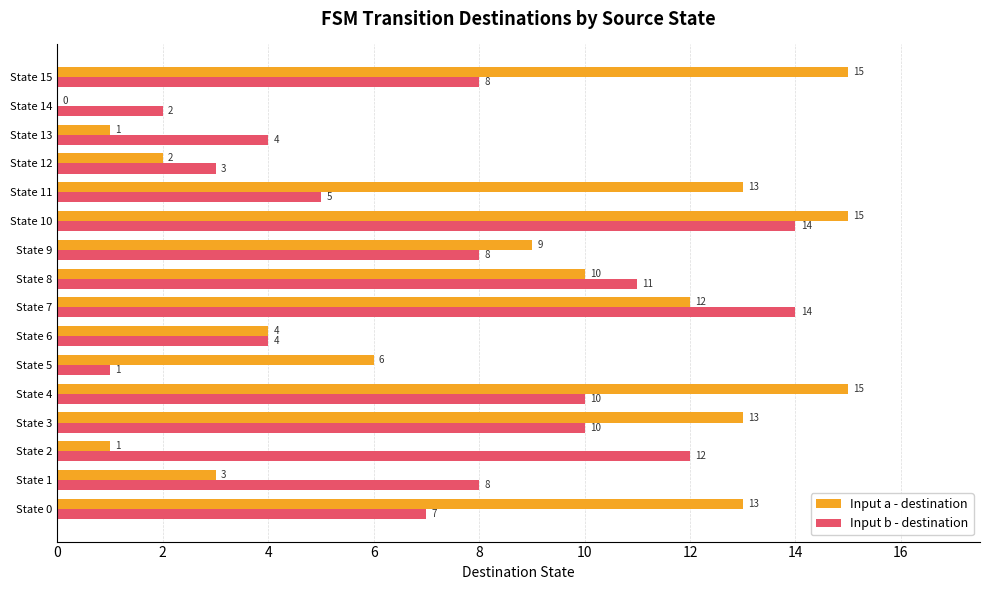

What is the maximum value shown in the chart?

15